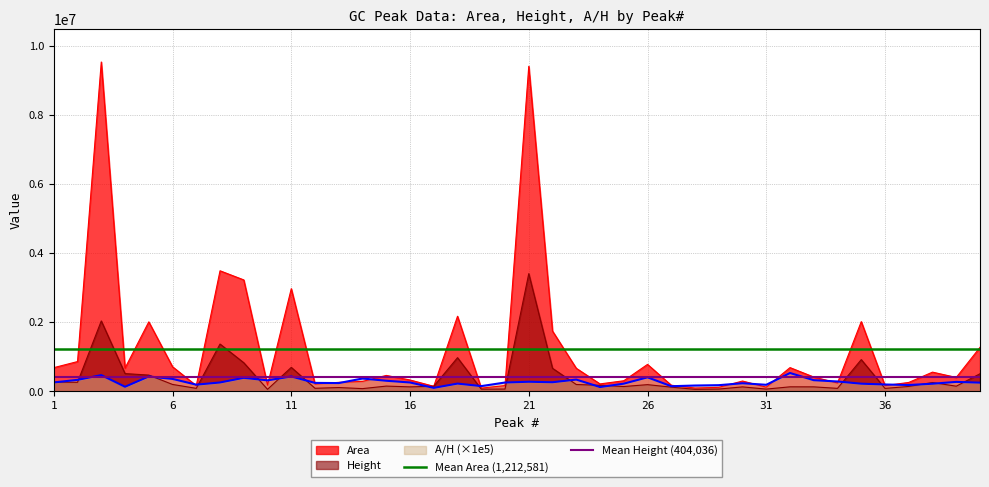

Which category has the highest value in the Mean Height (404,036) series?

1